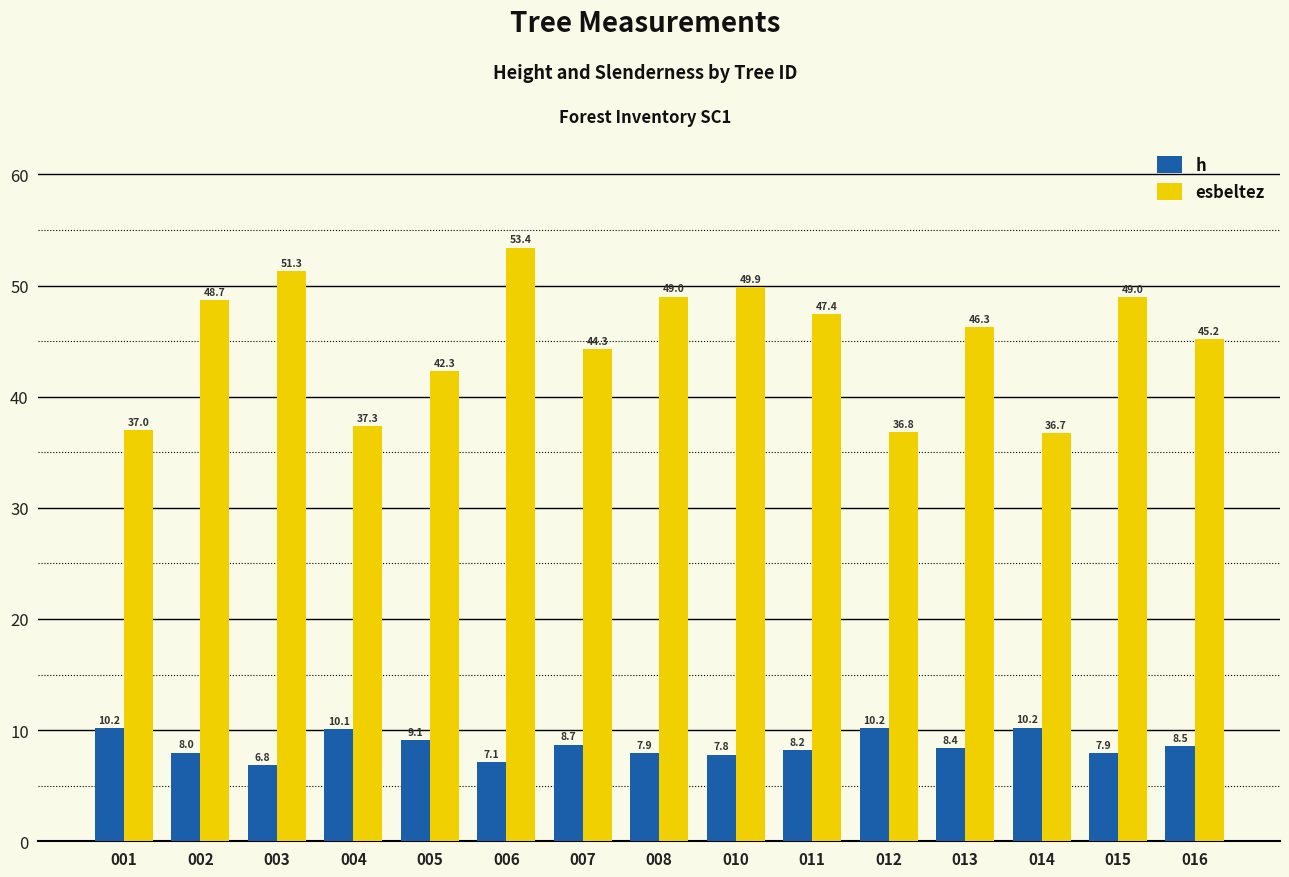

What is the value of the h bar at the 3rd from the left?

6.8